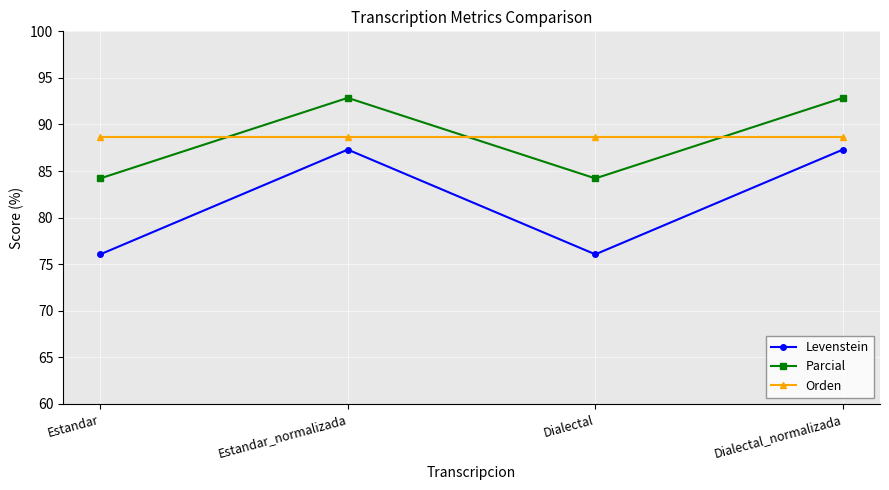

What is the difference between the maximum and minimum values in the Parcial series?

8.6